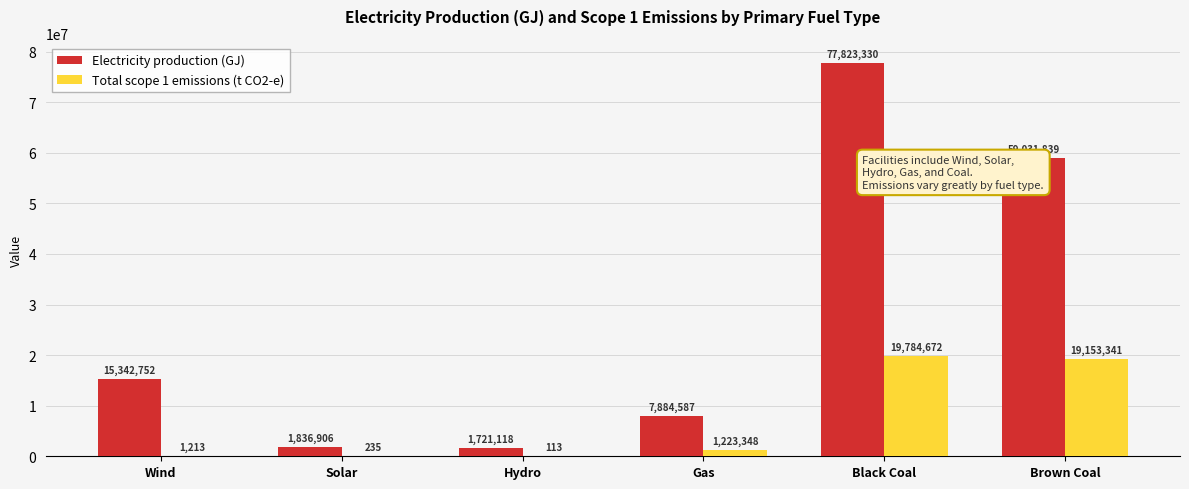

Which category has the highest value in the Electricity production (GJ) series?

Black Coal